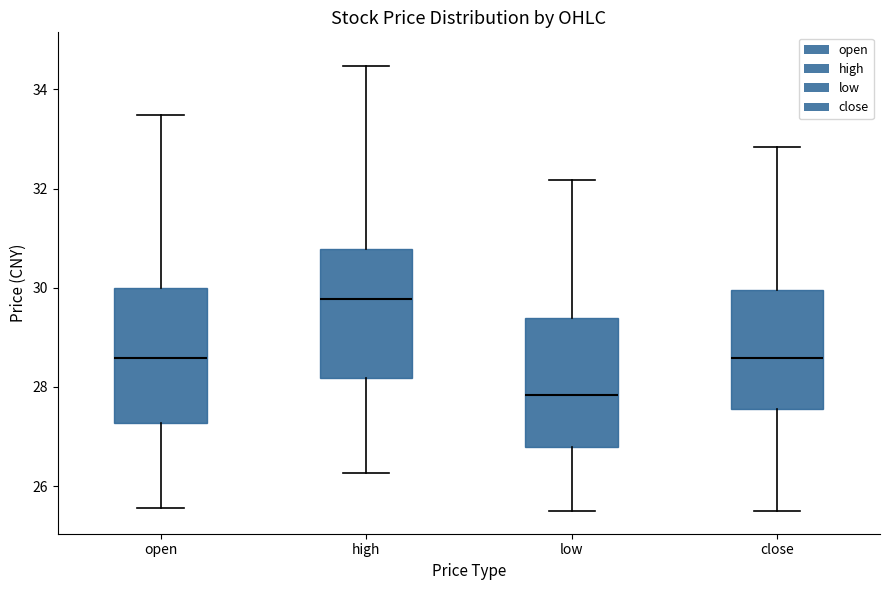

Reading left to right, transcribe this box plot: for each box, give where its median line is, the range the box spans, and where its two whiskers end, as read against the y-axis. The values are not printed on the chart, so give them approximately, as read against the axis.

open: median 28.6, box 27.2 to 30.0, whiskers 25.6 to 33.4
high: median 29.8, box 28.2 to 30.8, whiskers 26.2 to 34.4
low: median 27.8, box 26.8 to 29.4, whiskers 25.6 to 32.2
close: median 28.6, box 27.6 to 30.0, whiskers 25.6 to 32.8